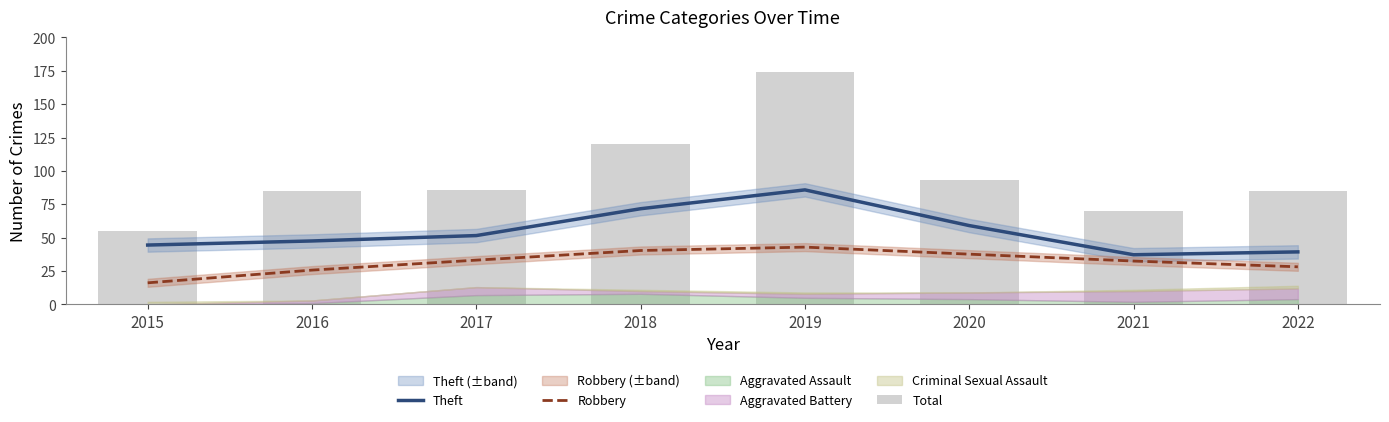

Is the value of Robbery at 2019 greater than the value of Theft at 2020?

No